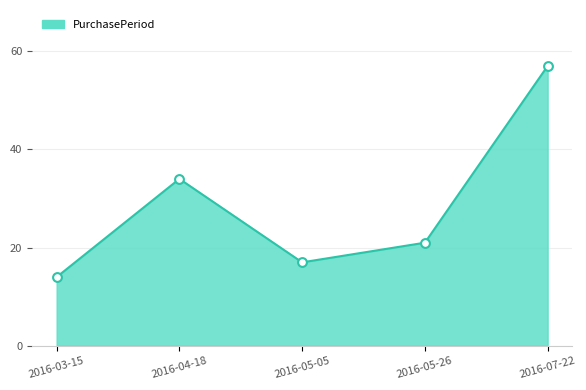

Which has a higher value, 2016-05-05 or 2016-05-26?

2016-05-26